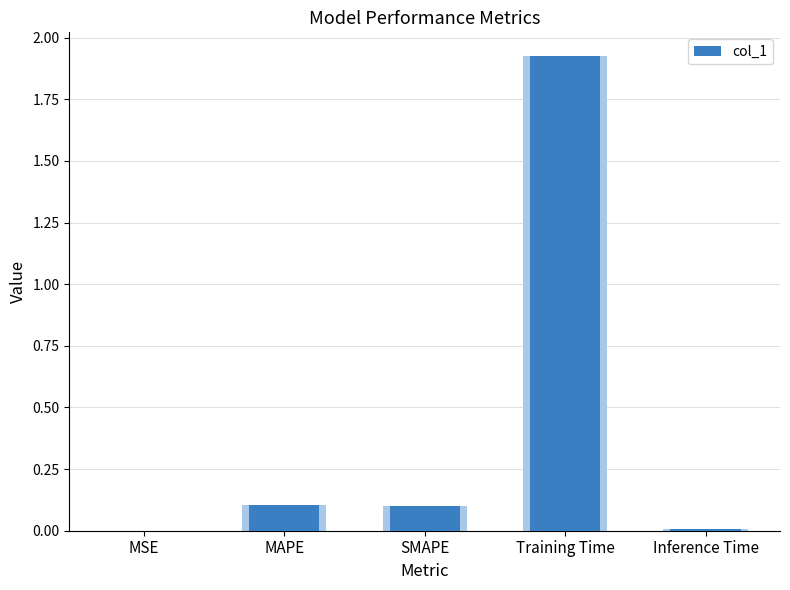

Which label corresponds to the largest value in the chart?

Training Time